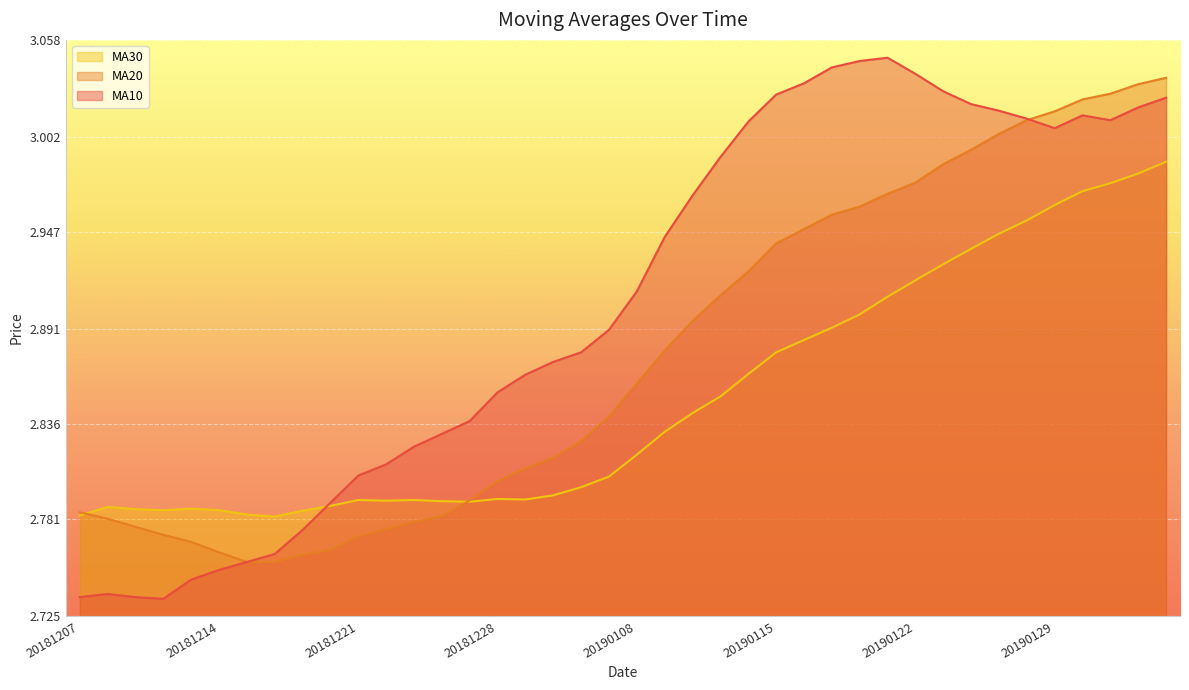

Is the value of ma30 at 20190131 greater than the value of ma20 at 20181214?

Yes